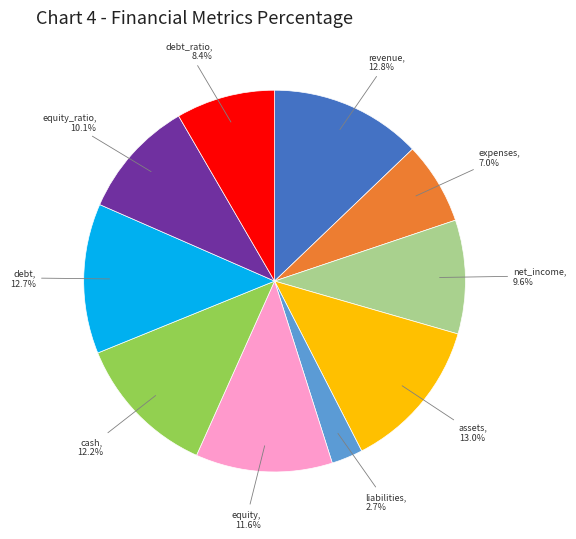

What percentage is the revenue slice, to the nearest percent?

13%